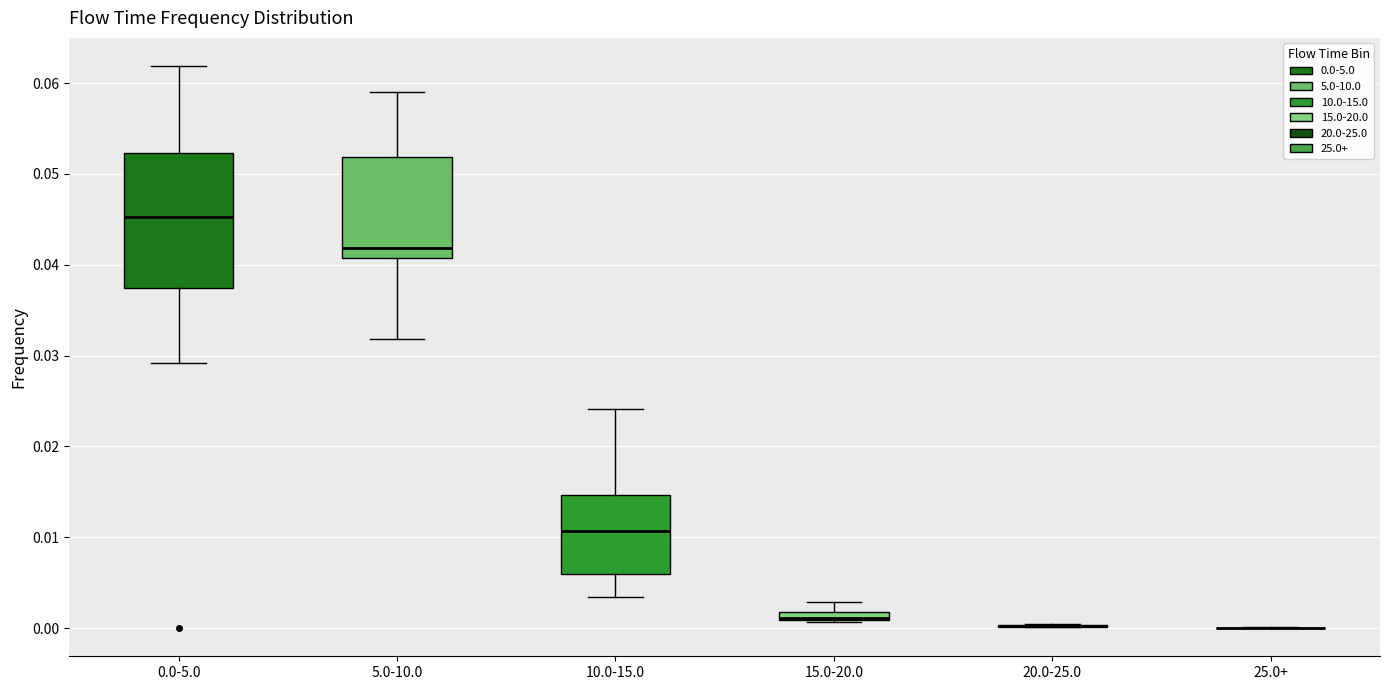

Comparing the boxes themselves (not the whiskers), which one is the tallest?

0.0-5.0